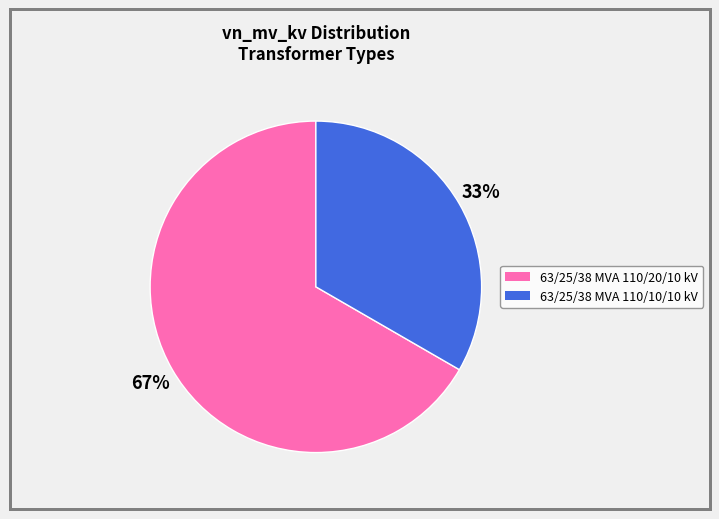

What is the ratio of the value at 63/25/38 MVA 110/20/10 kV to the value at 63/25/38 MVA 110/10/10 kV?

2.0